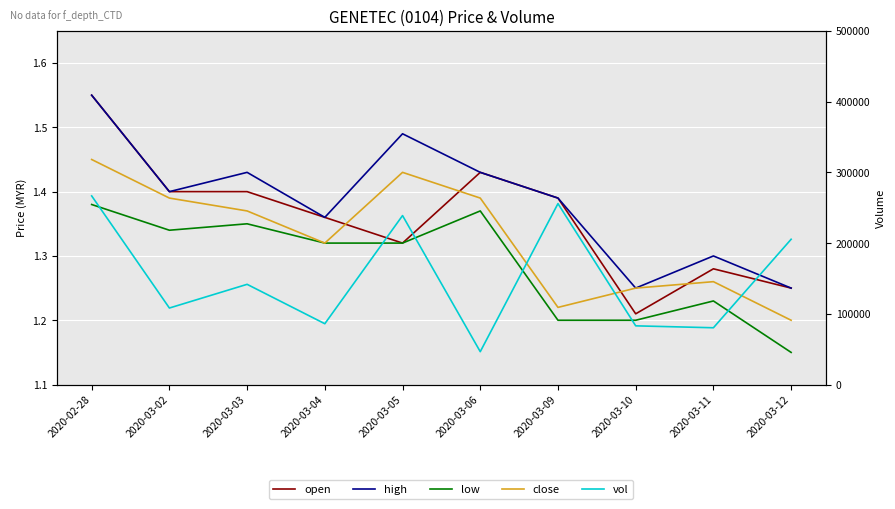

List the series in order of their peak value, lowest first.

low, close, open, high, vol